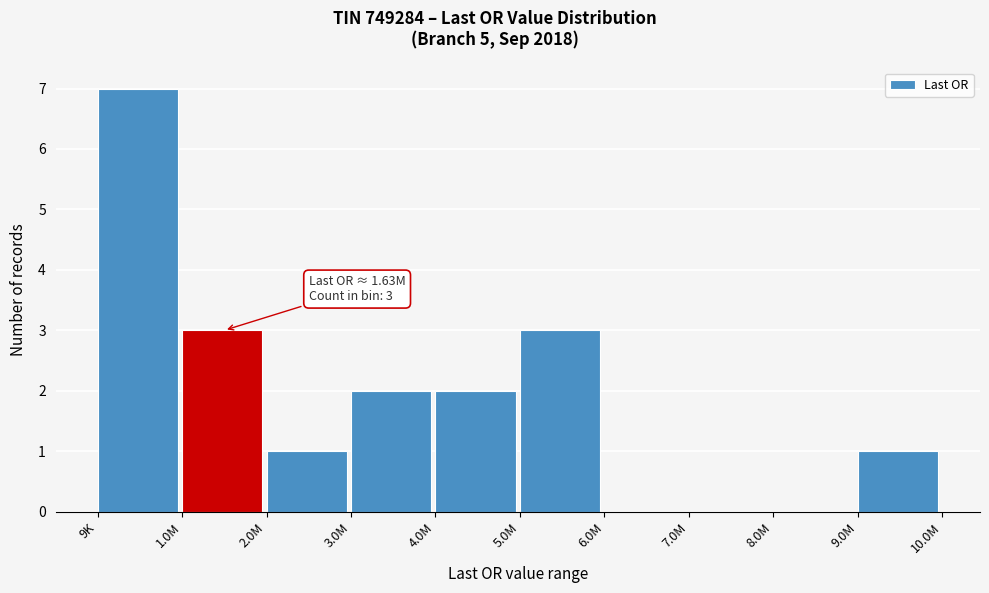

Reading left to right, transcribe all the data shown in this chart.

9K=7	1.0M=3	2.0M=1	3.0M=2	4.0M=2	5.0M=3	6.0M=0	7.0M=0	8.0M=0	9.0M=1